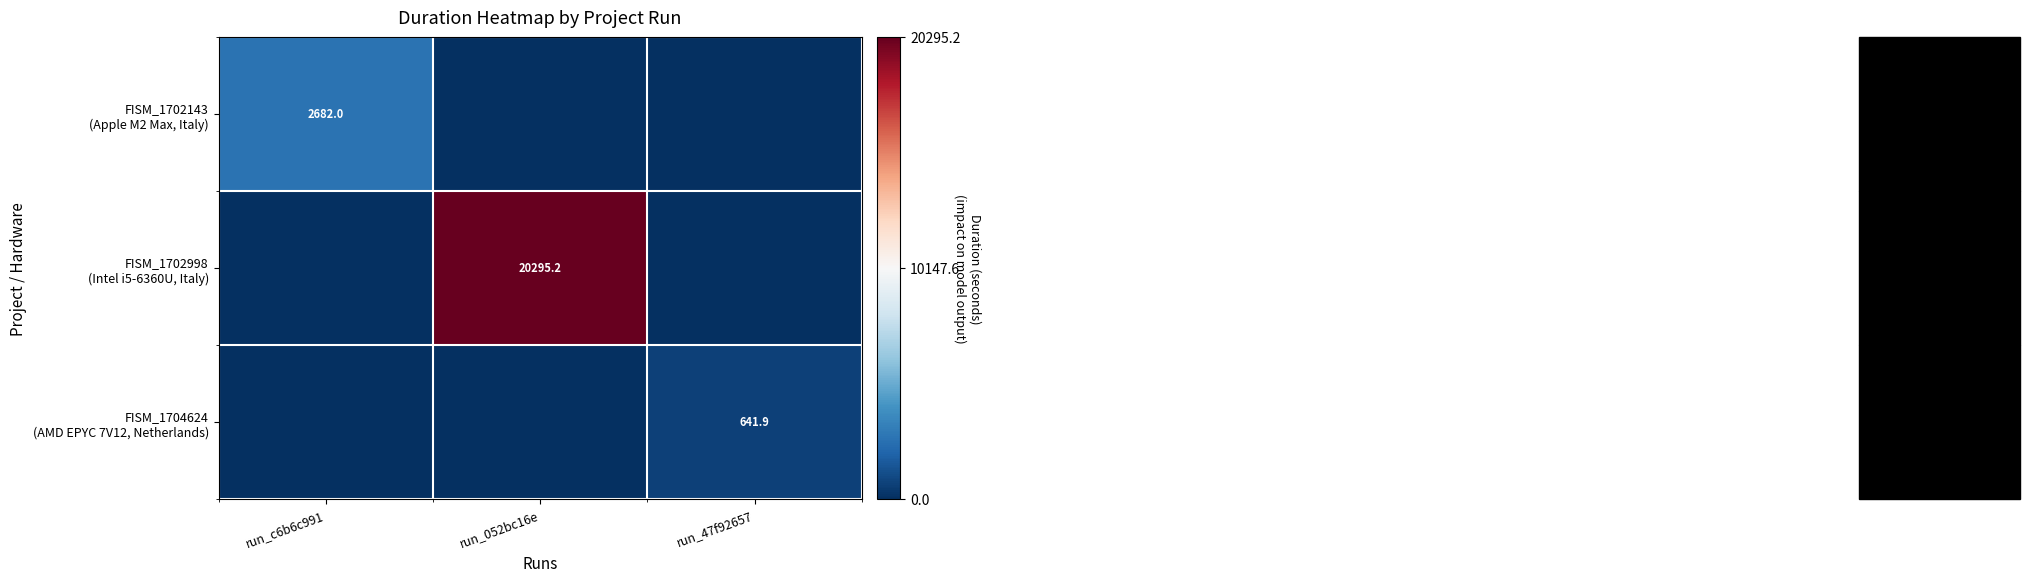

Which category has the highest value in the FISM_1702143 (Apple M2 Max, Italy) series?

run_c6b6c991